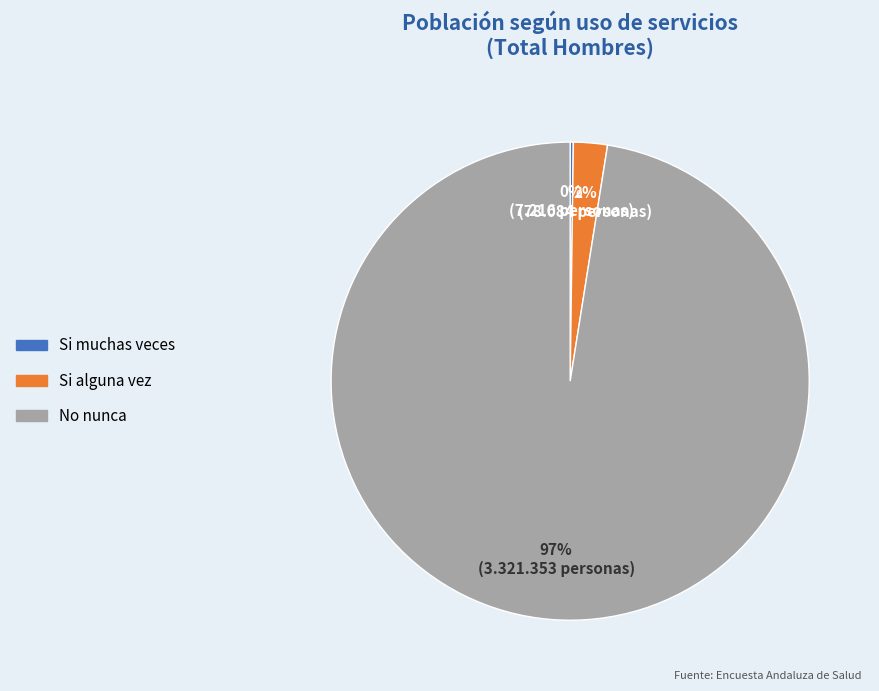

What is the largest slice in the pie chart?

No nunca